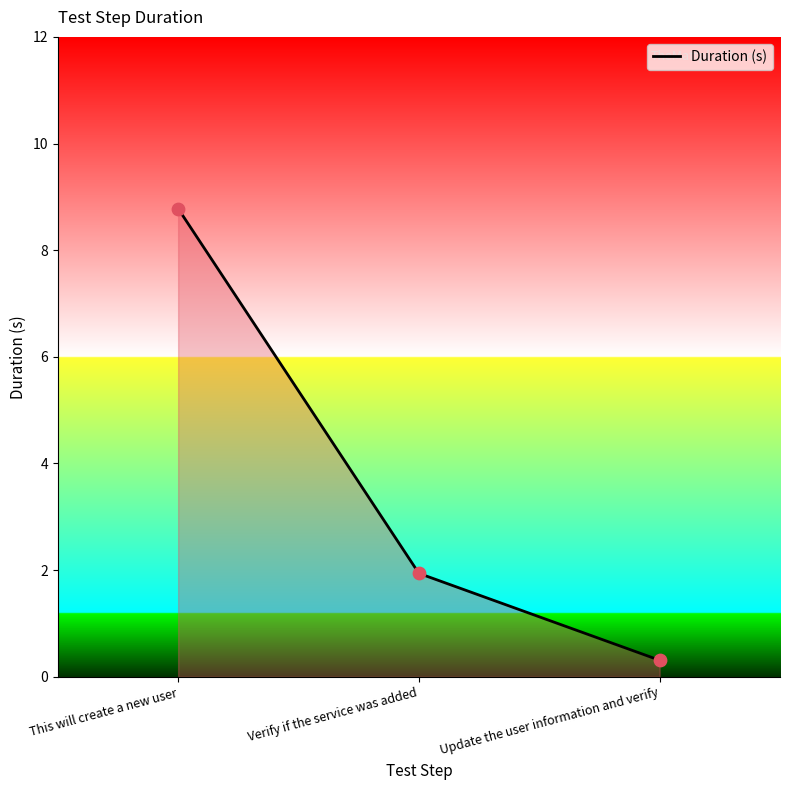

What is the change in value from This will create a new user to Verify if the service was added?

-6.8